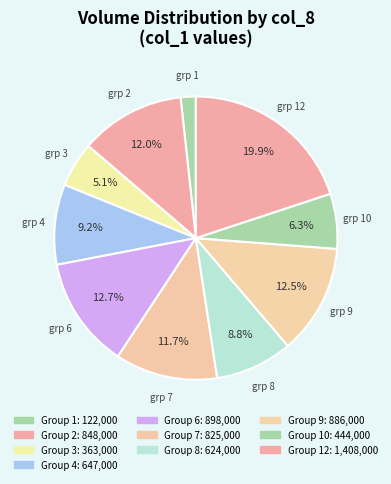

How many segments does this pie chart have?

10